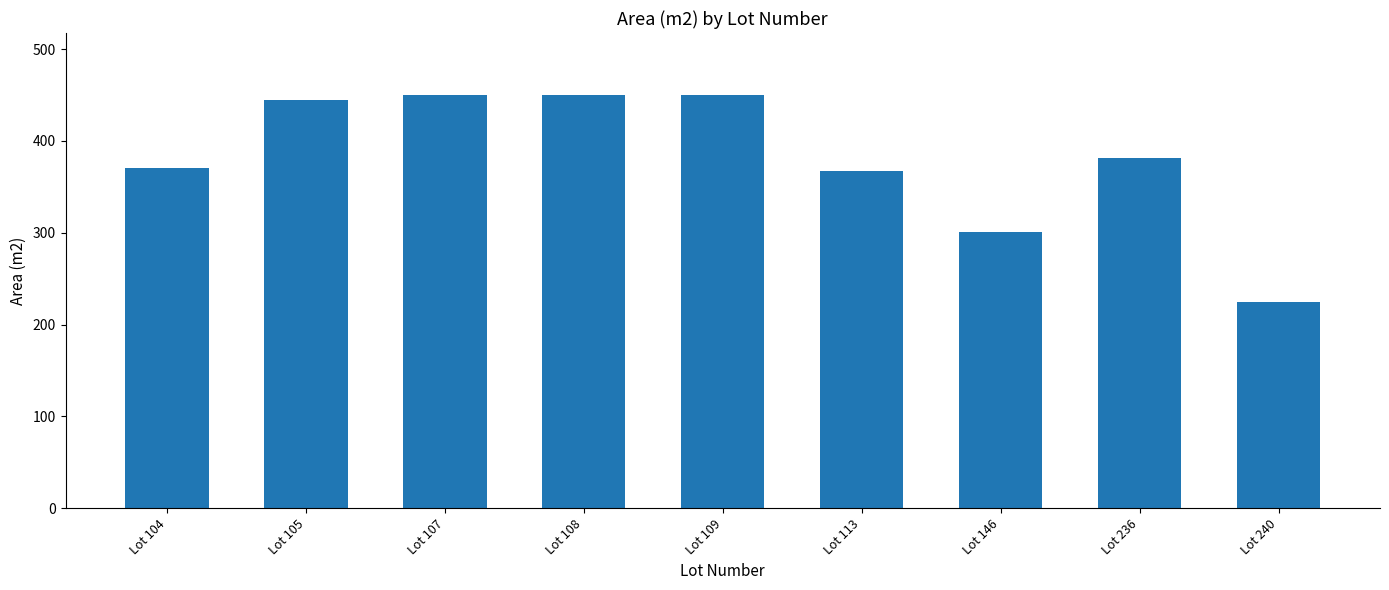

How many values are below 381?

4